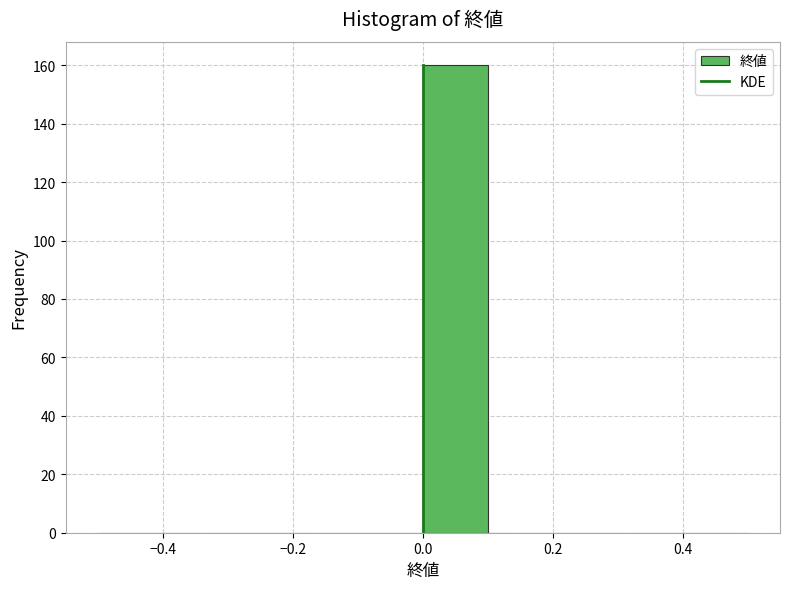

Over which range of the x-axis is the bar tallest?

0.0 to 0.1